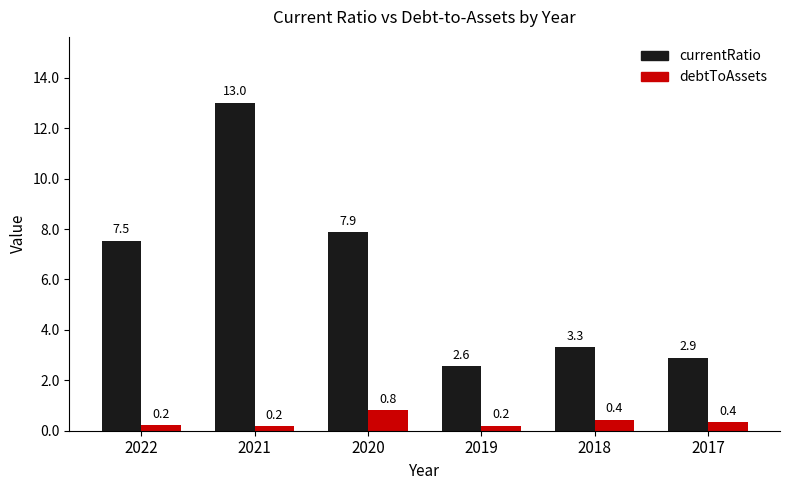

Where does the currentRatio series first go above 7?

2022